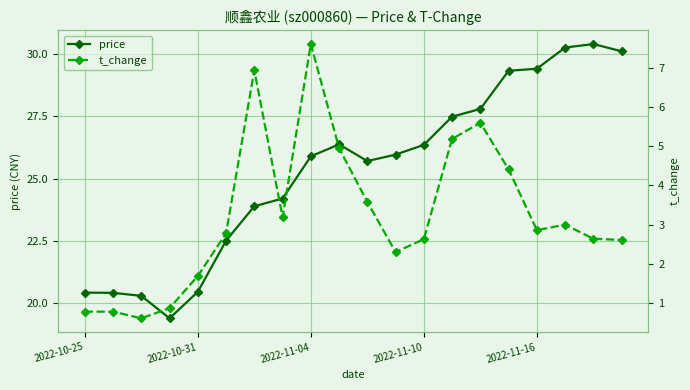

At which label does price first exceed 25?

2022-11-04